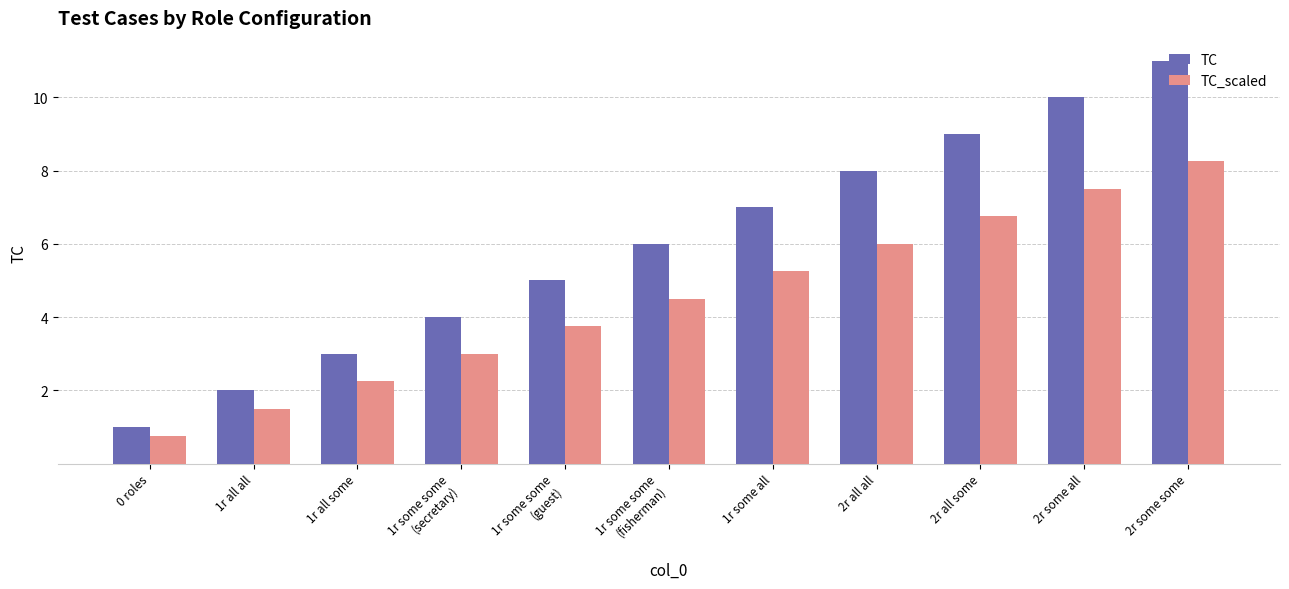

At which label does TC_scaled first exceed 4?

1r some some
(fisherman)